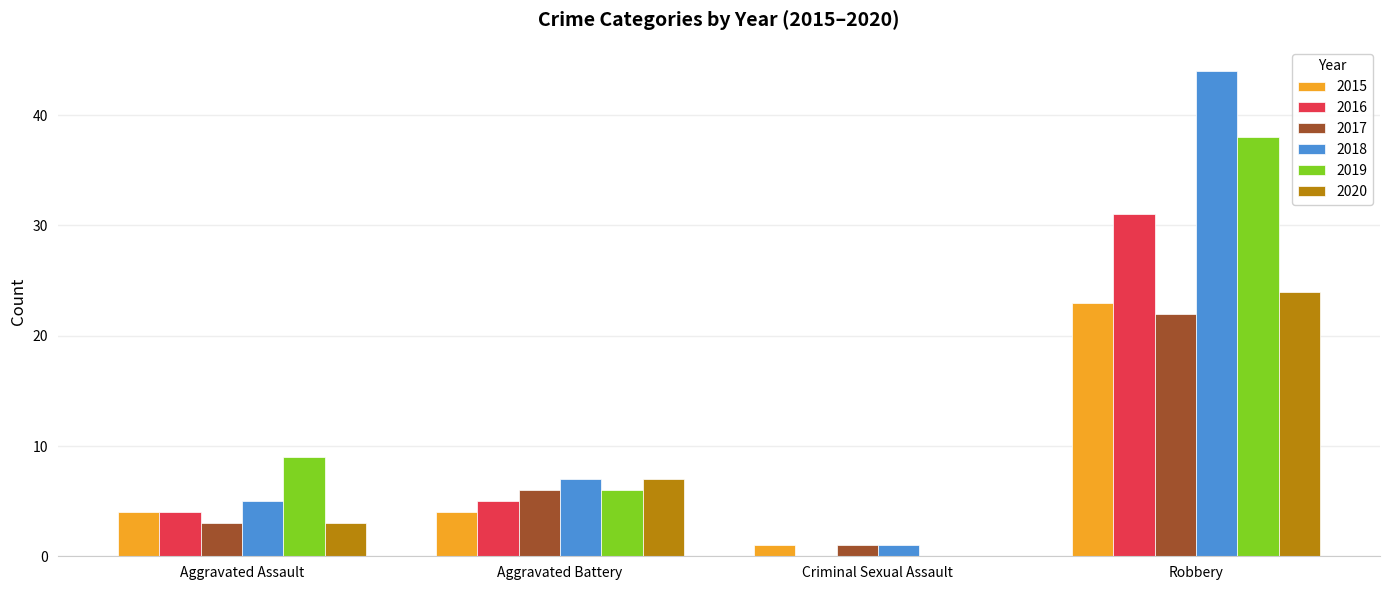

Are the bars horizontal?

No